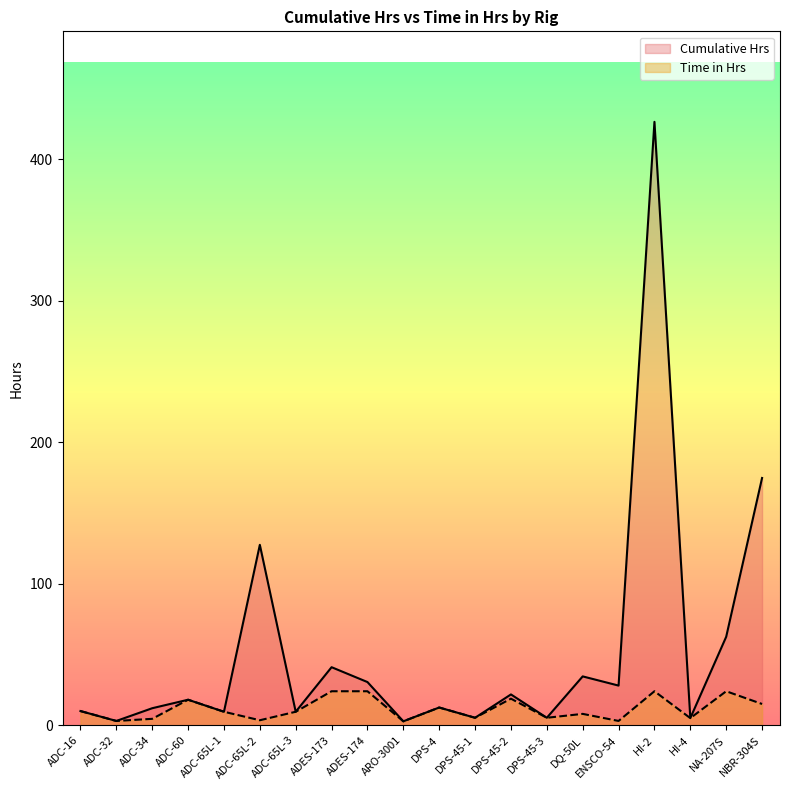

How many lines are shown in the chart?

2